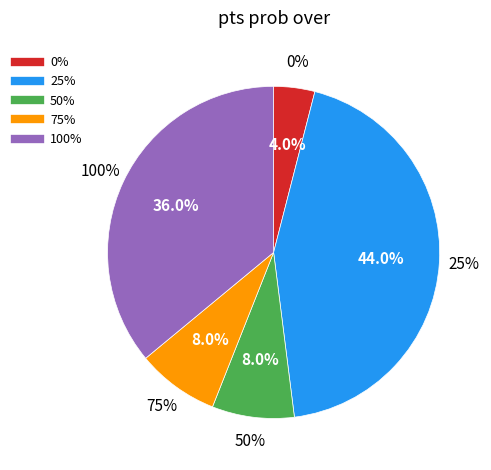

Which category has the biggest portion of the pie?

25